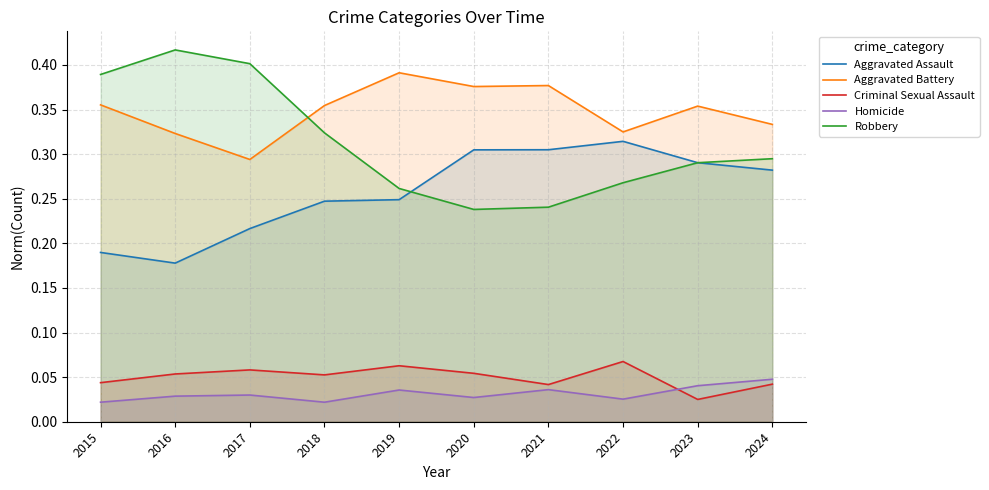

What is the spread (max minus min) of values at 2019?

0.4